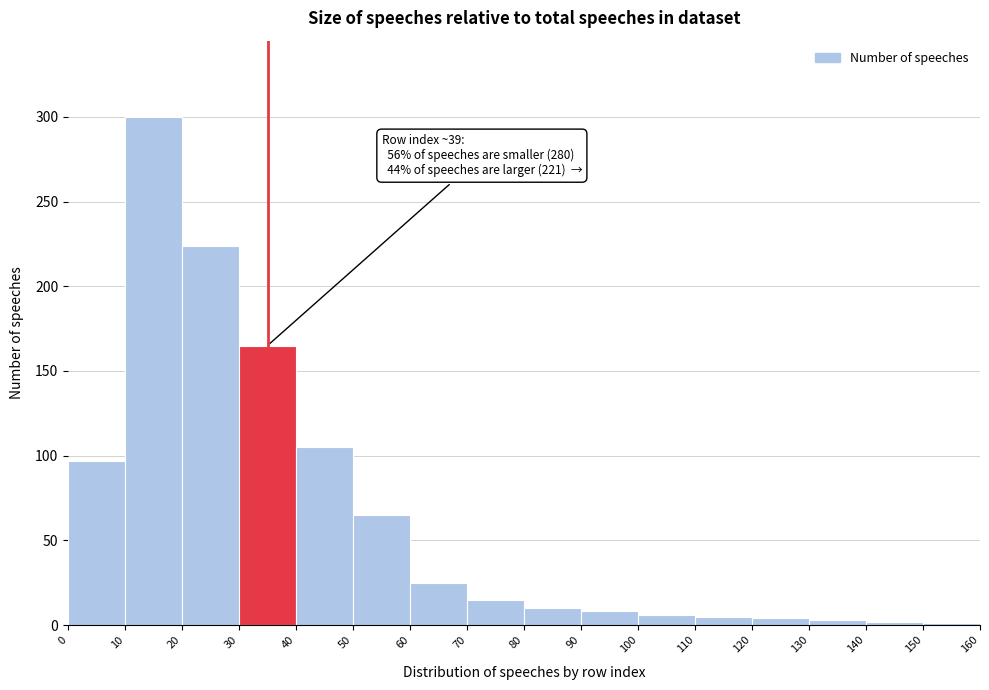

Which range on the x-axis has the tallest bar?

10 to 20